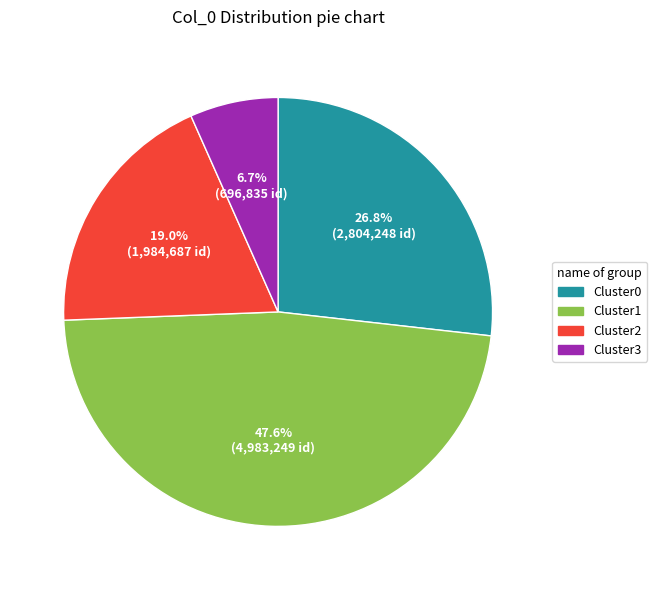

Is there a majority slice in this chart?

No